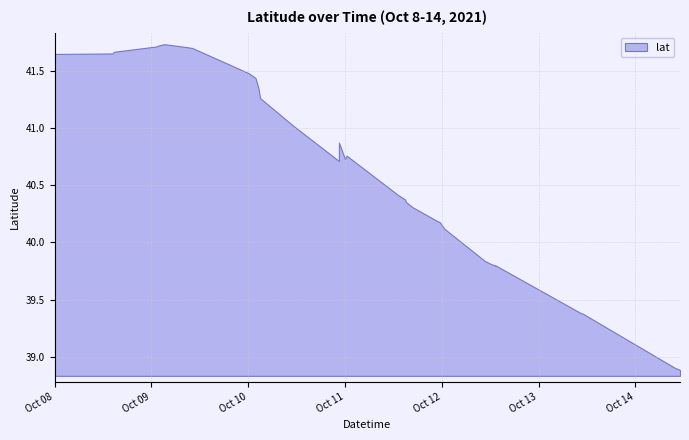

What value does the data have at 2021-10-13 10:45?

39.4